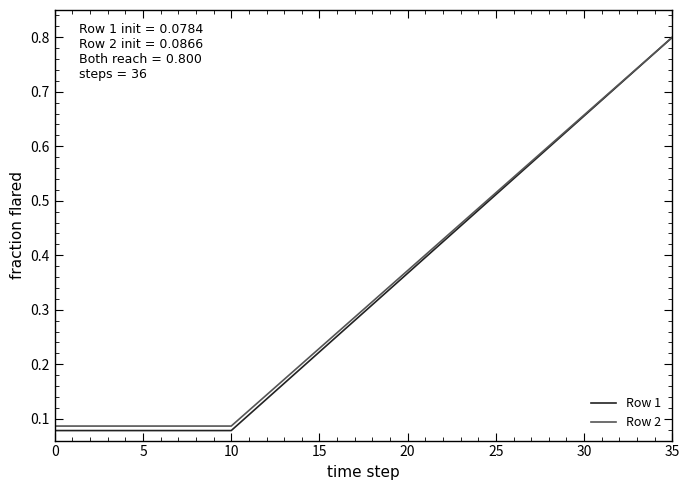

Which series has the largest range (max minus min)?

Row 1